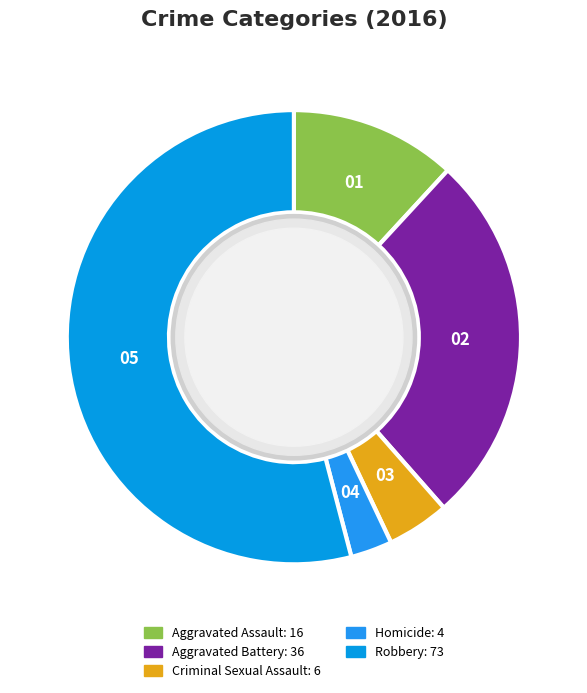

Combined, do Criminal Sexual Assault and Robbery account for over 50%?

Yes